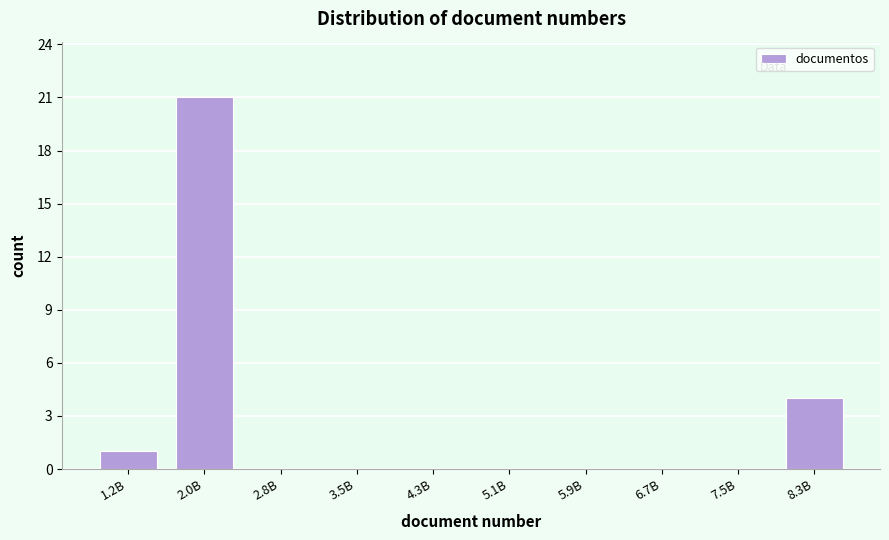

Reading left to right, extract all data points from this chart.

1.2B=1	2.0B=21	2.8B=0	3.5B=0	4.3B=0	5.1B=0	5.9B=0	6.7B=0	7.5B=0	8.3B=4